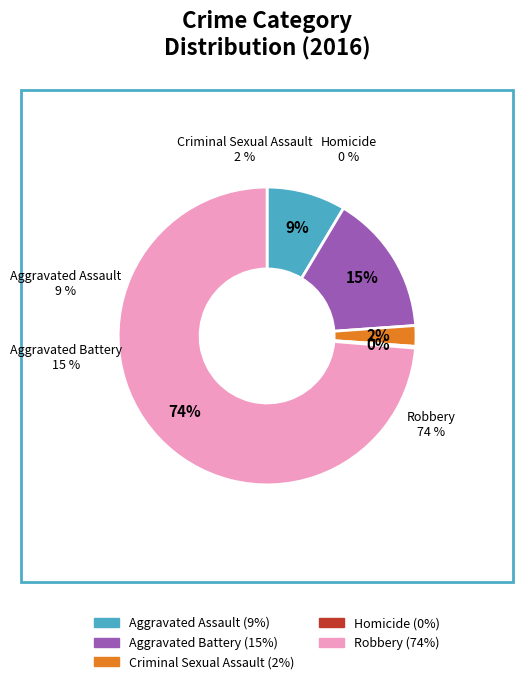

To the nearest percent, what is the difference between the Criminal Sexual Assault and Homicide slice percentages?

2%